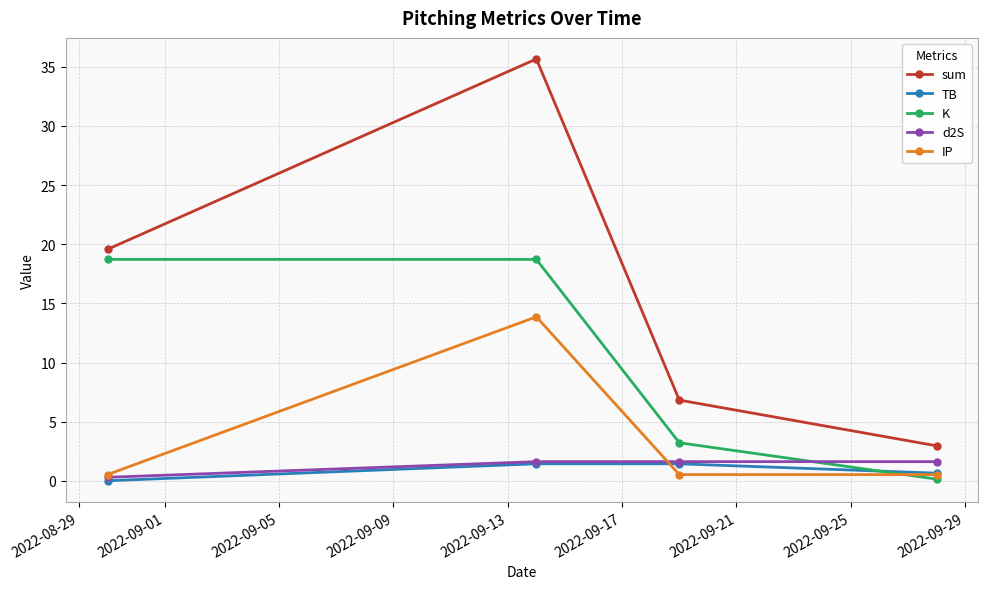

Which series has the largest total across all categories?

sum